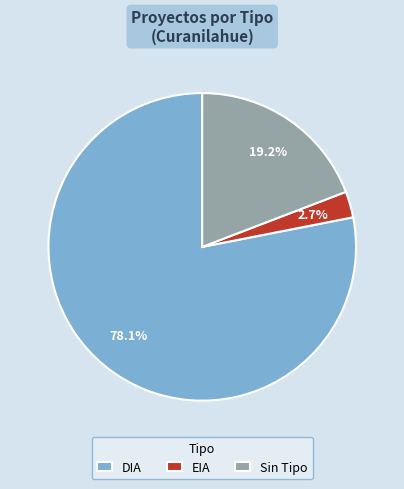

Between DIA and EIA, which is larger?

DIA